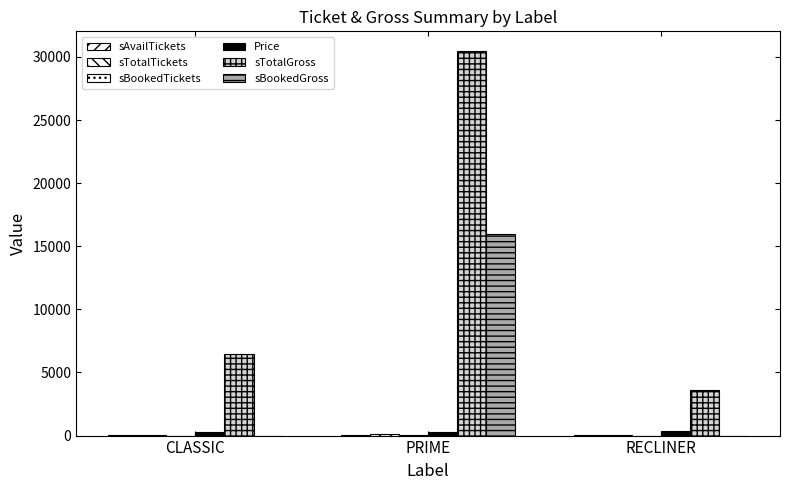

What is the value of the sAvailTickets bar at the 2nd from the left?

58